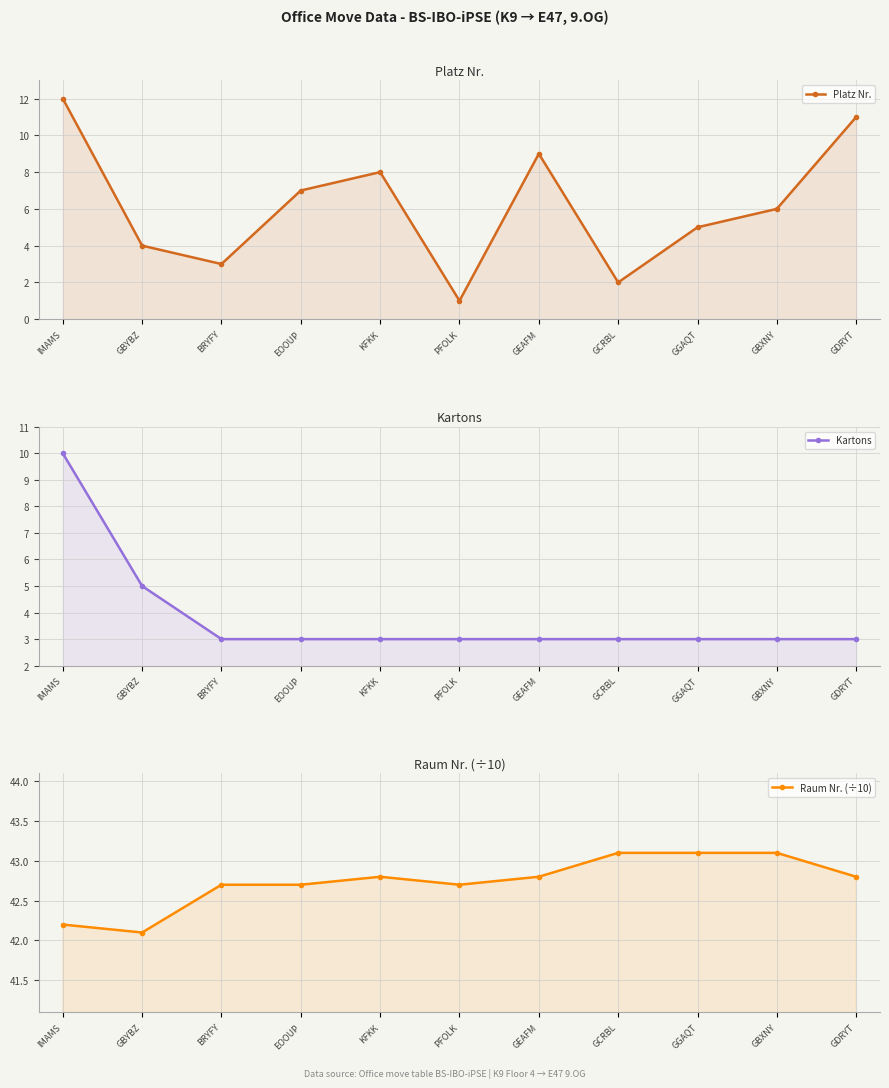

What is the highest value of the Raum Nr. (÷10) series?

43.1